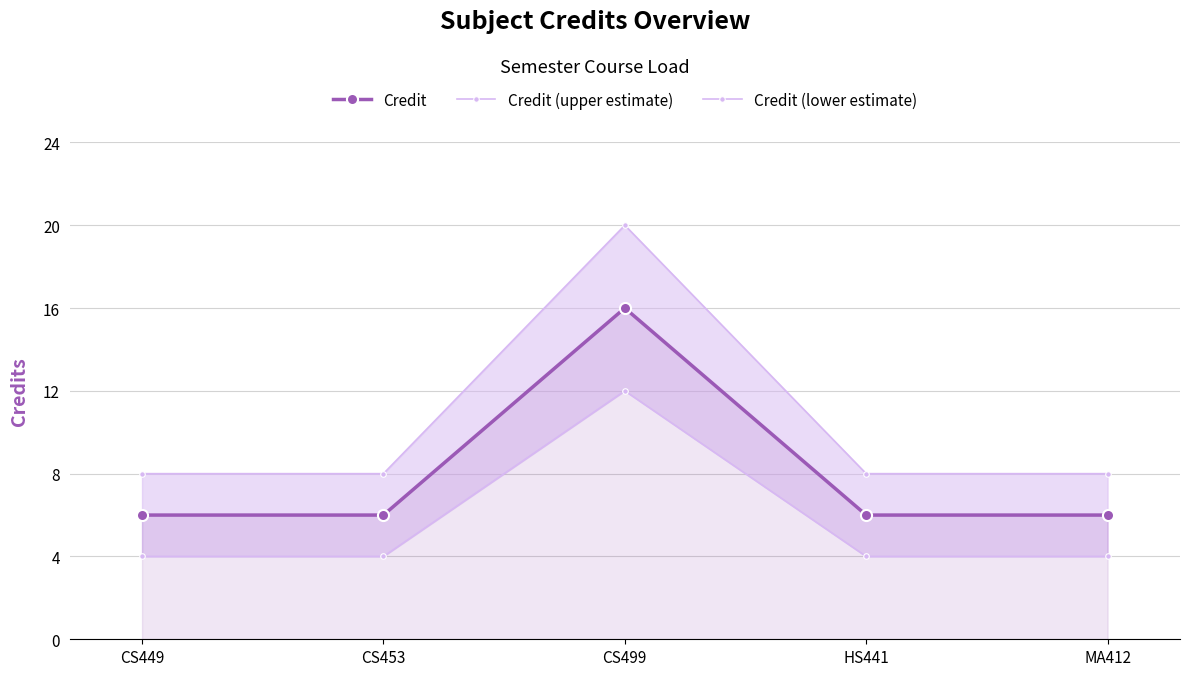

True or false: Credit (upper estimate) has a value of 2 at CS449.

False